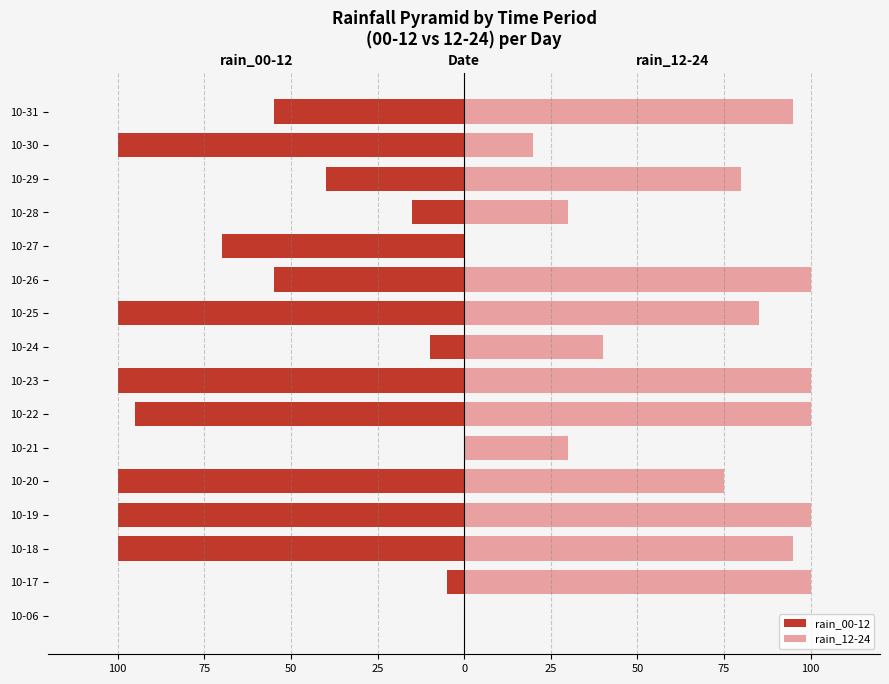

Are the bars grouped side by side (vs. stacked)?

Yes